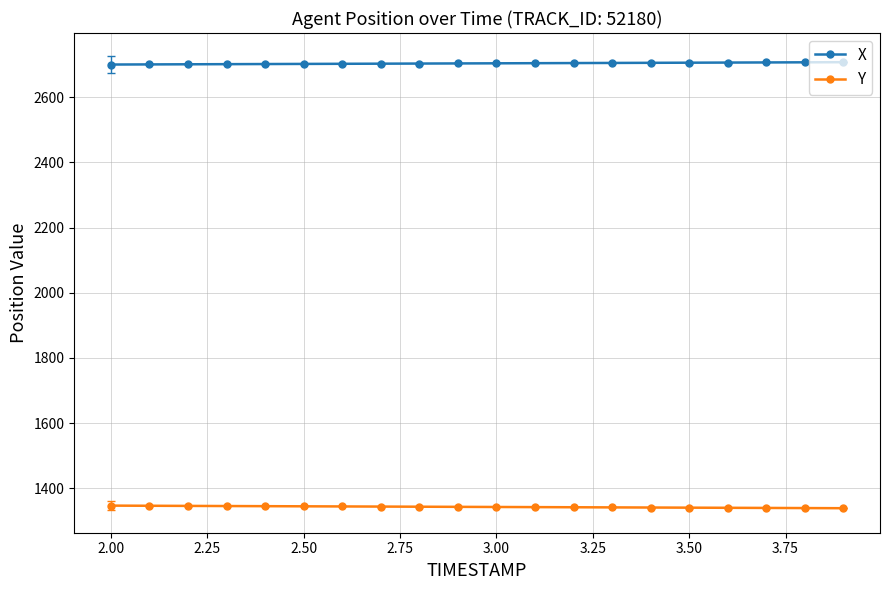

Rank the series by their maximum value, from lowest to highest.

Y, X